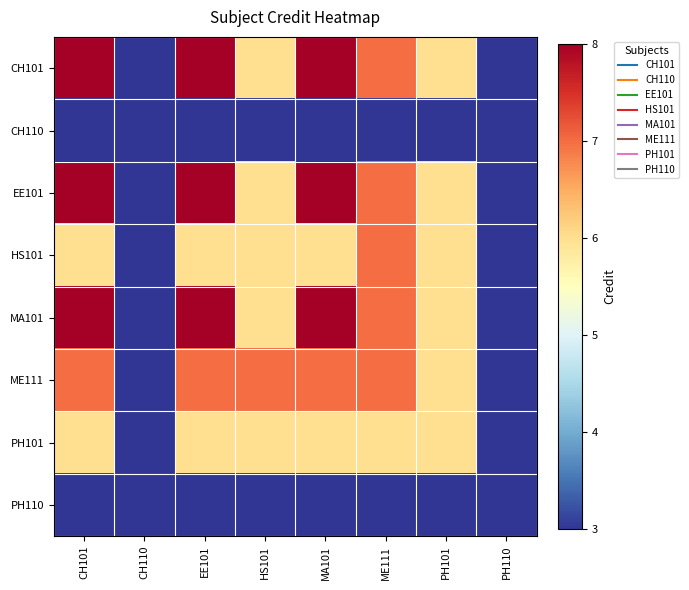

Which label corresponds to the largest value in the chart?

CH101